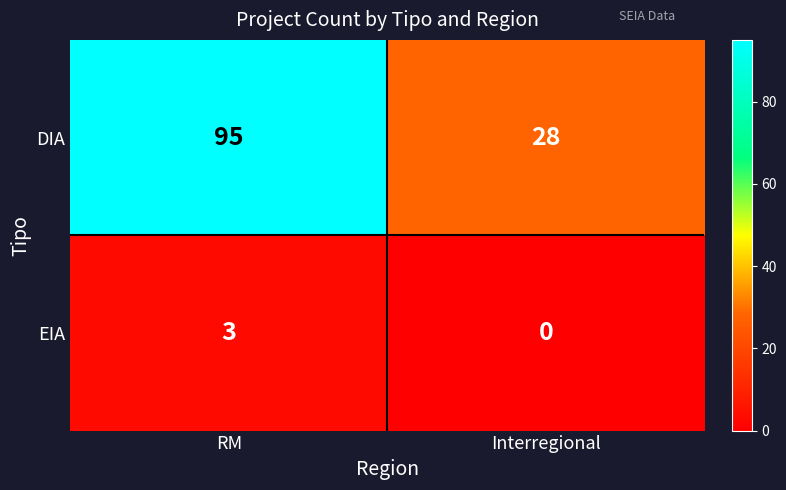

Rank the series at Interregional from lowest to highest value.

EIA, DIA